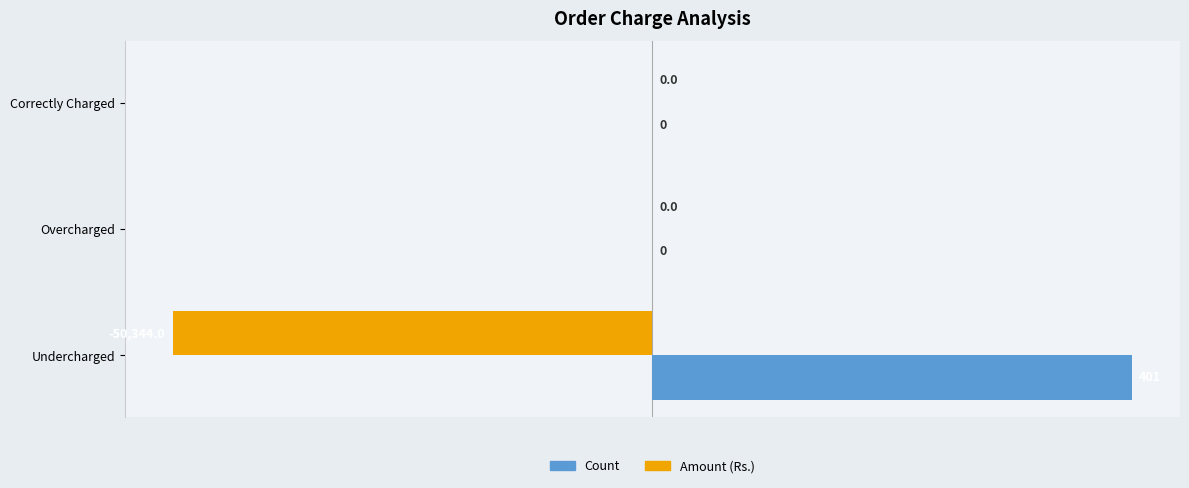

True or false: Count has a value of -7 at Correctly Charged.

False